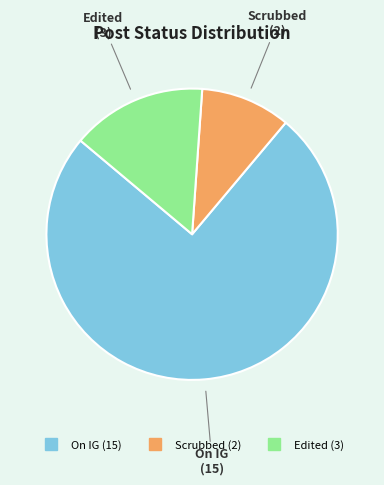

Combined, do Scrubbed and Edited account for over 50%?

No